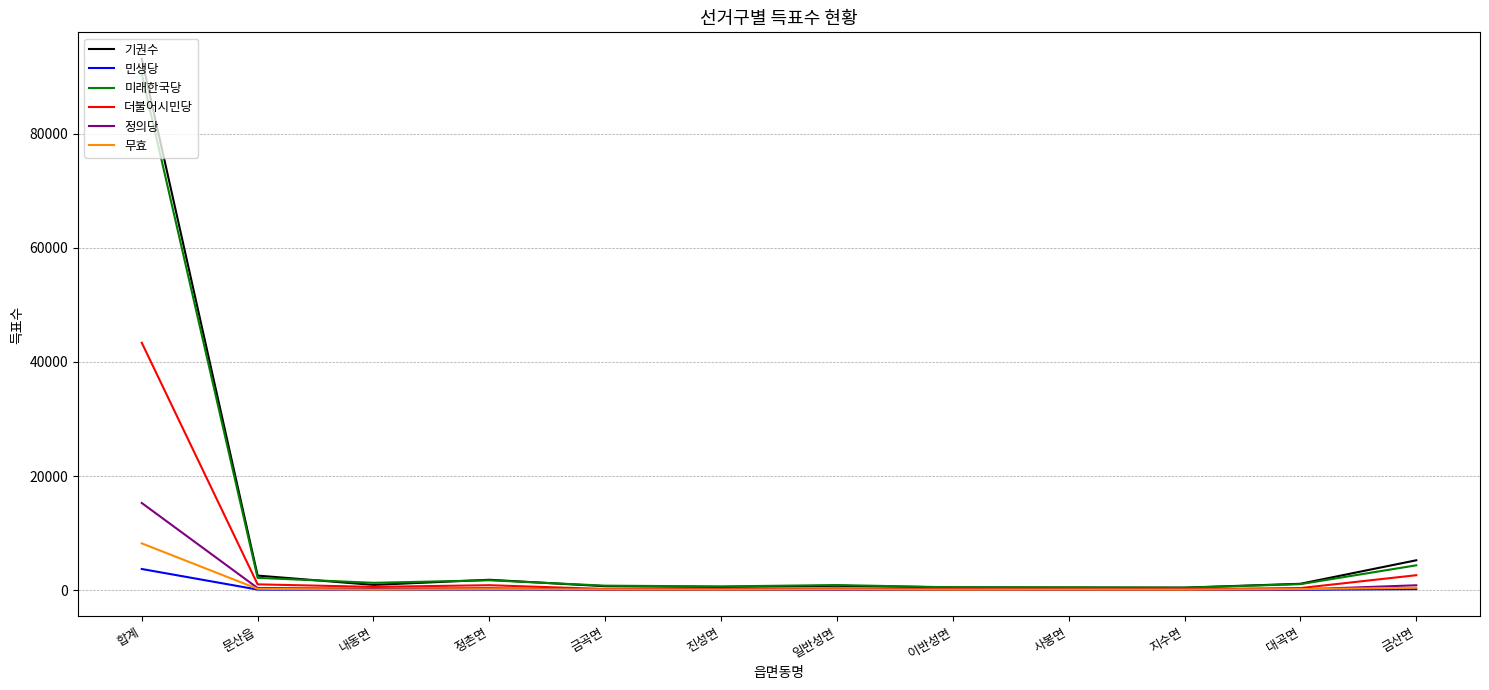

What is the average value of the 더불어시민당 series?

4152